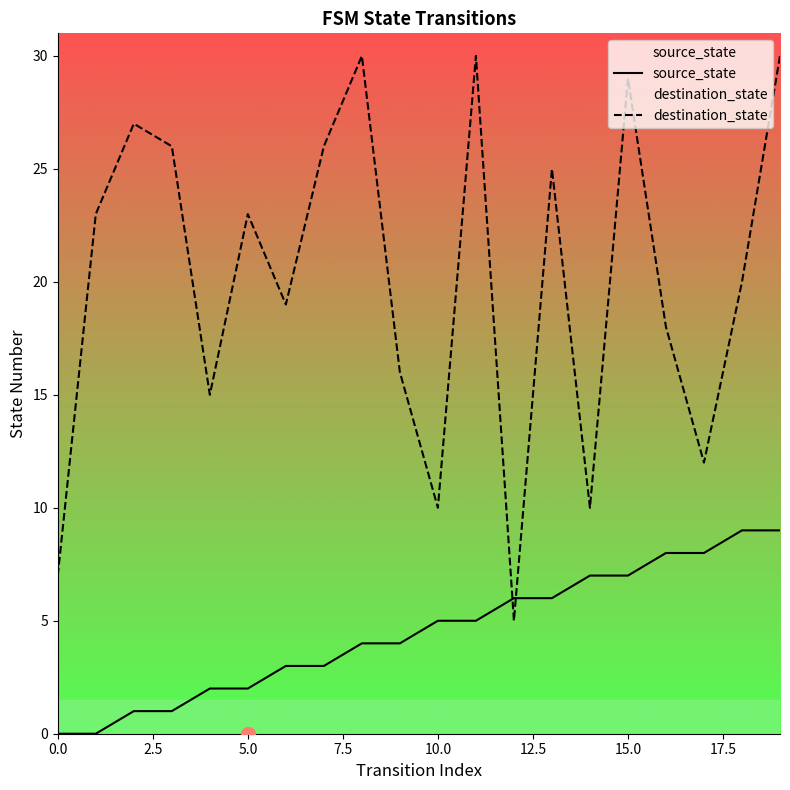

True or false: source_state and destination_state cross at least once.

True